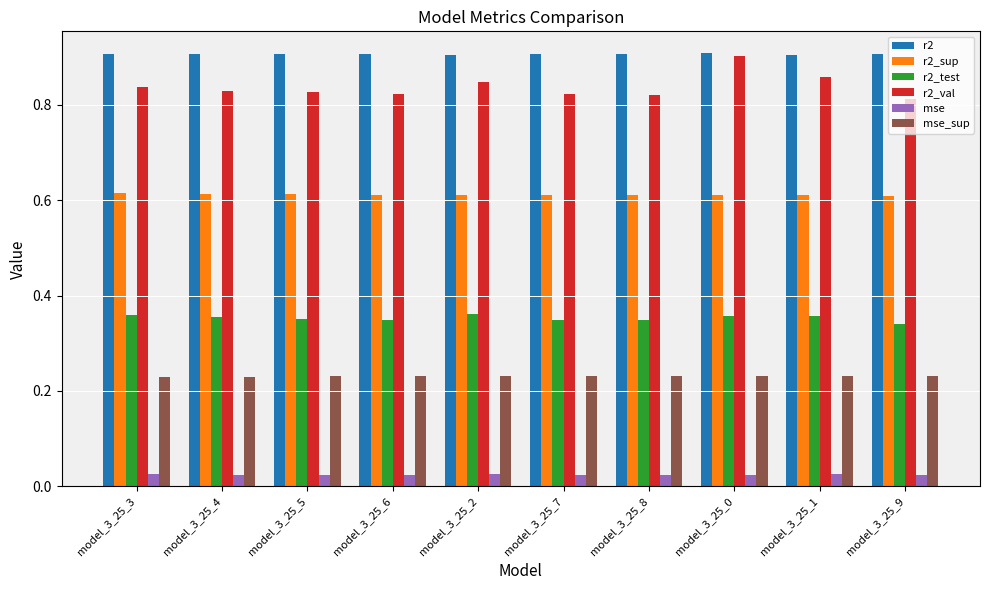

What is the total value across all series at model_3_25_9?

2.9